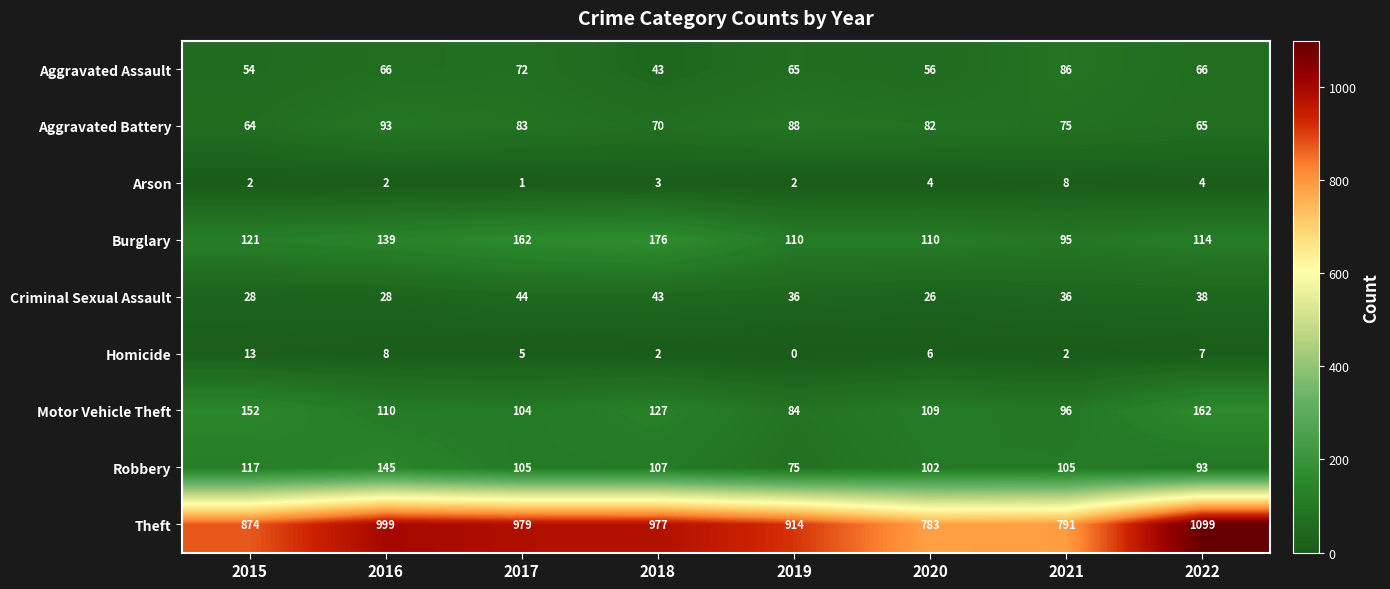

At which category is the sum across all series the highest?

2022